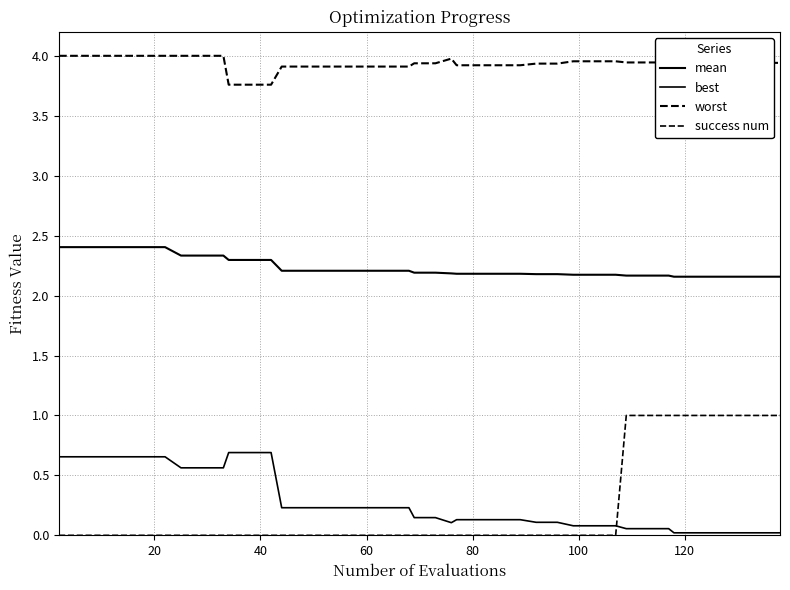

Which series has the largest total across all categories?

worst